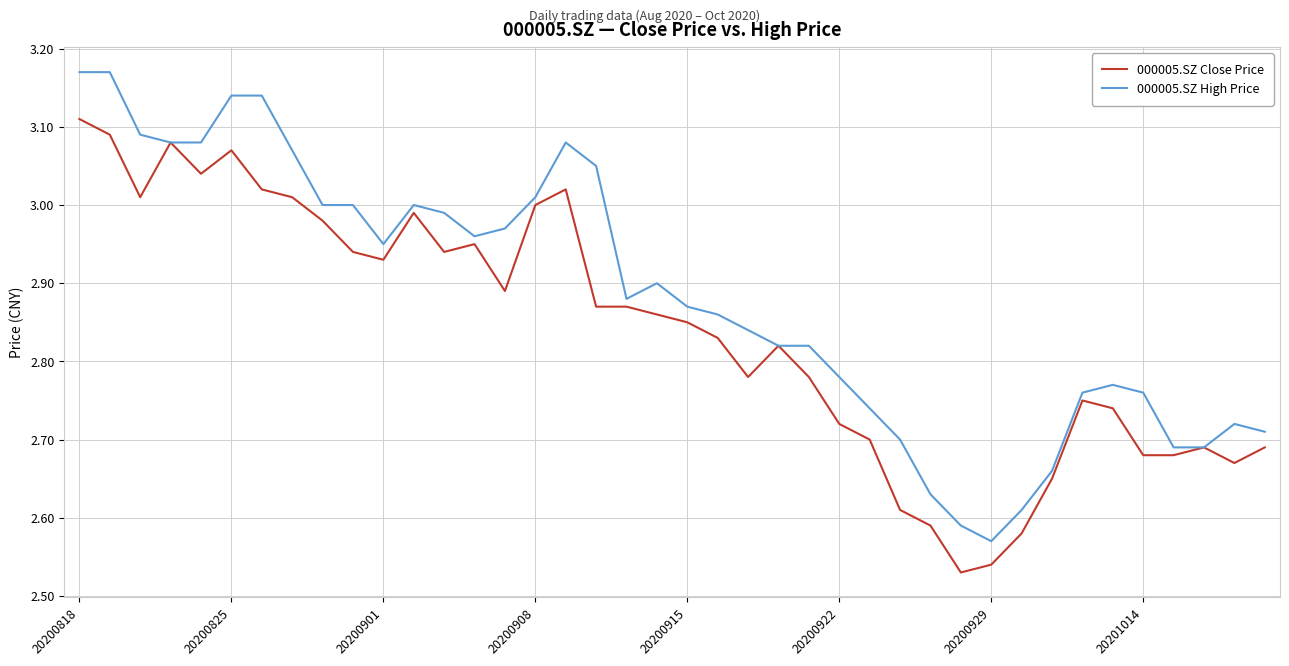

List the series in order of their peak value, lowest first.

000005.SZ Close Price, 000005.SZ High Price